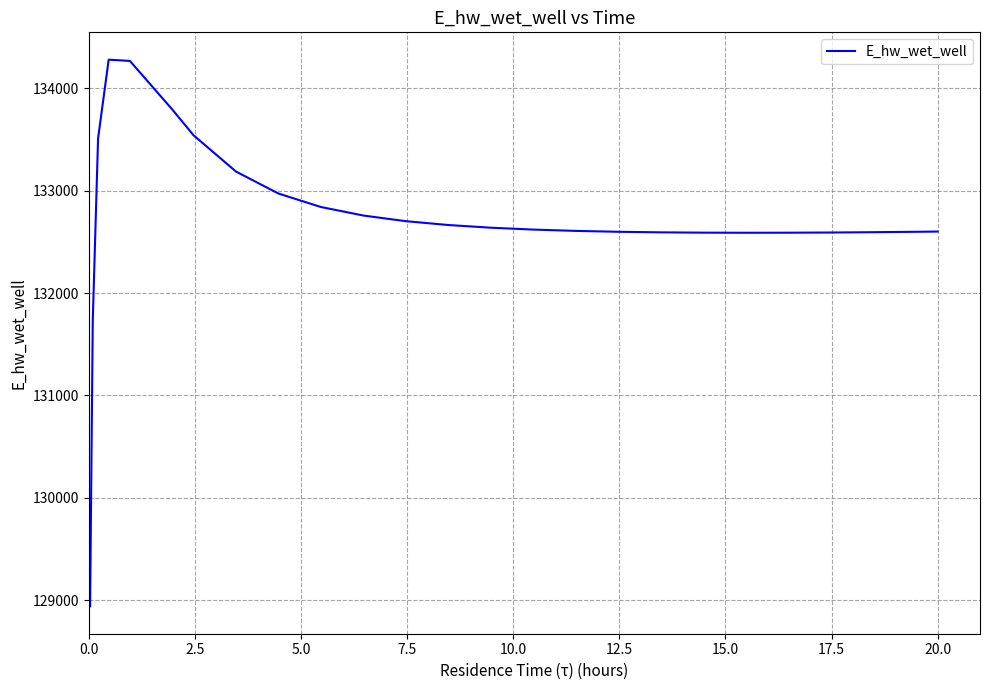

What is the smallest value displayed?

128940.4